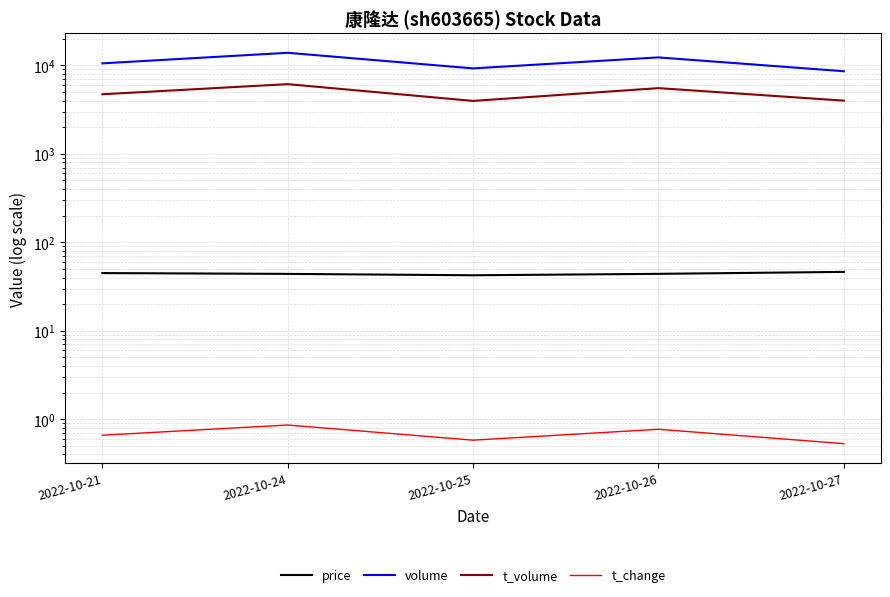

Reading left to right, transcribe all the data shown in this chart.

price: 2022-10-21=44.9	2022-10-24=44.0	2022-10-25=42.4	2022-10-26=44.0	2022-10-27=46.3
volume: 2022-10-21=10537.0	2022-10-24=13870.0	2022-10-25=9244.0	2022-10-26=12300.0	2022-10-27=8585.0
t_volume: 2022-10-21=4714.0	2022-10-24=6134.0	2022-10-25=3964.0	2022-10-26=5530.0	2022-10-27=3993.0
t_change: 2022-10-21=0.7	2022-10-24=0.9	2022-10-25=0.6	2022-10-26=0.8	2022-10-27=0.5